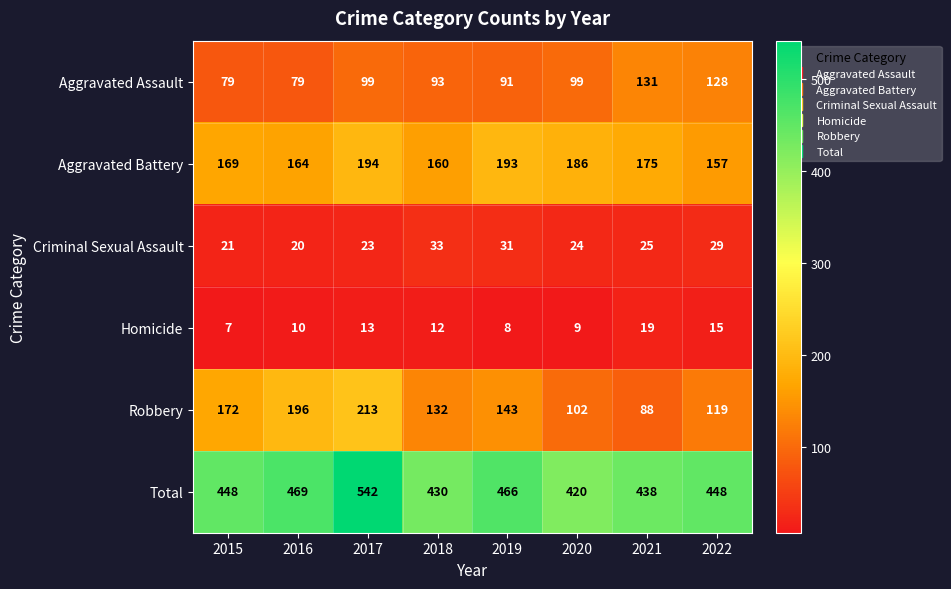

The Robbery series shows 89 at 2015. True or false?

False